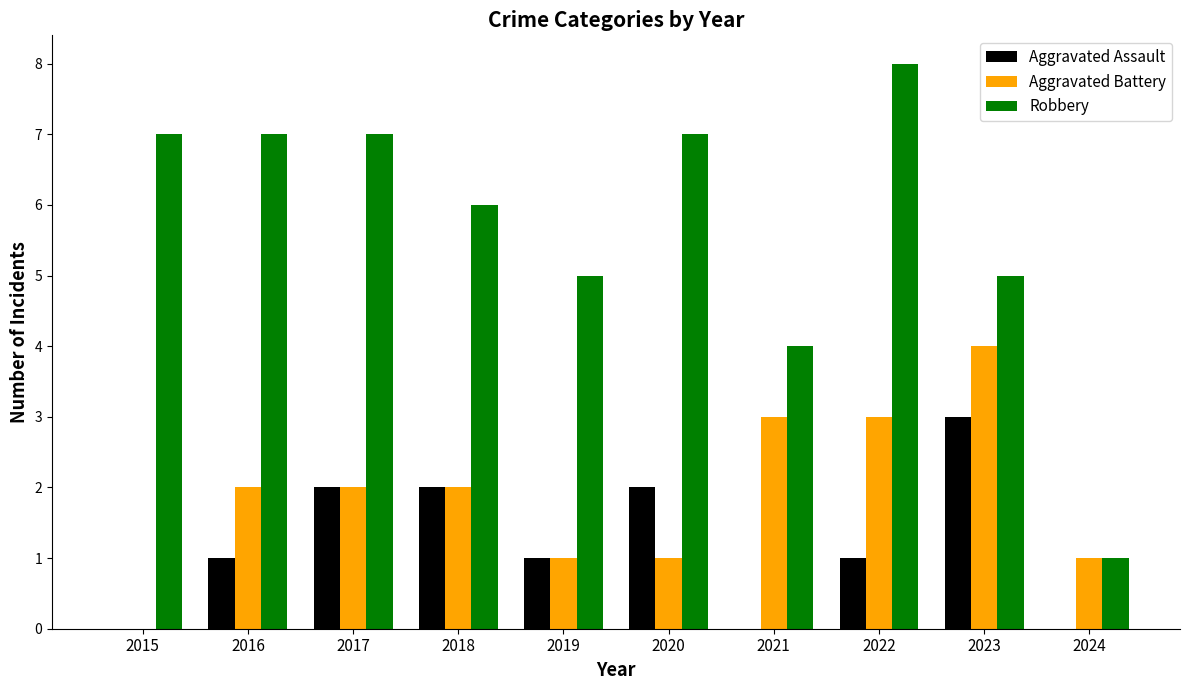

What is the total value across all series at 2019?

7